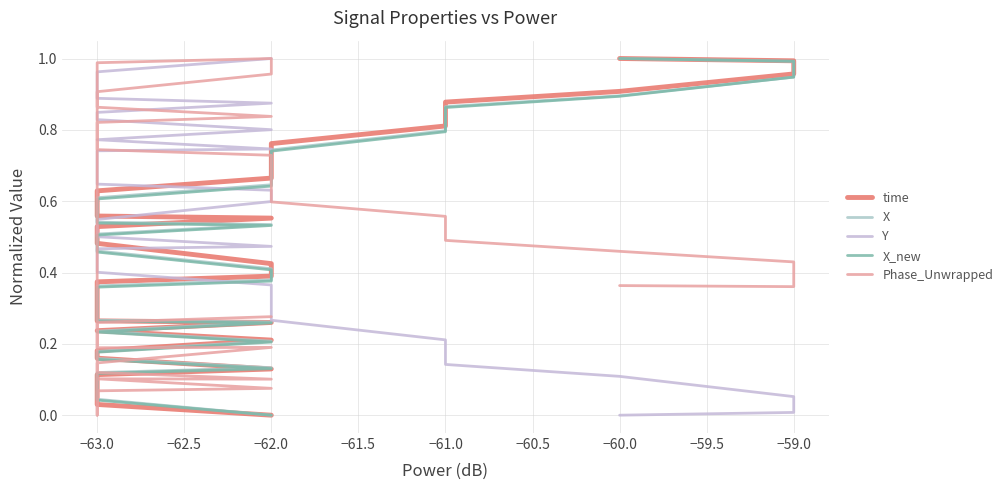

Which has a higher value, −62.0 or −59.0?

−59.0